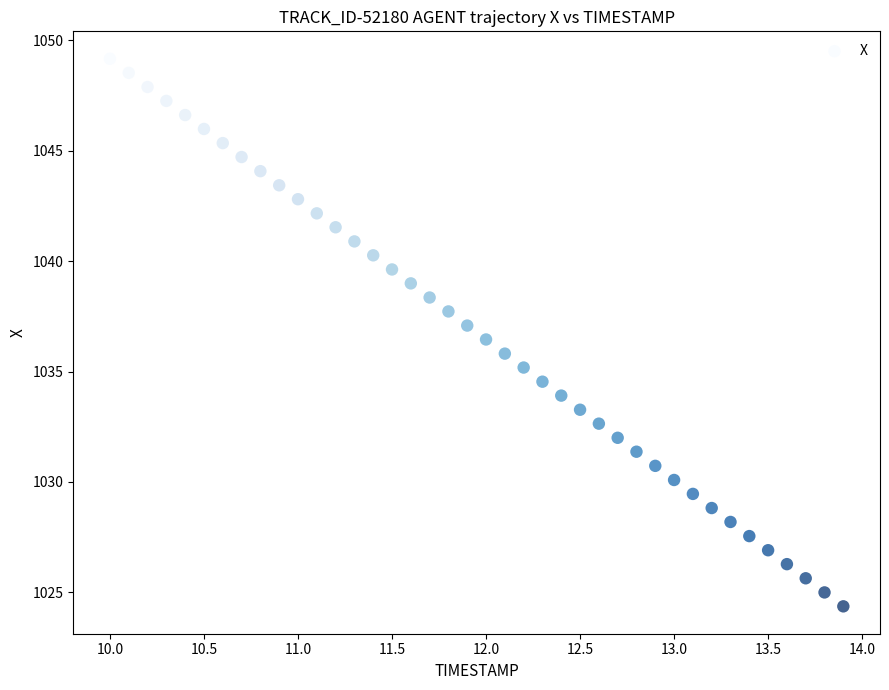

What is the range of X values (max minus min)?

3.9